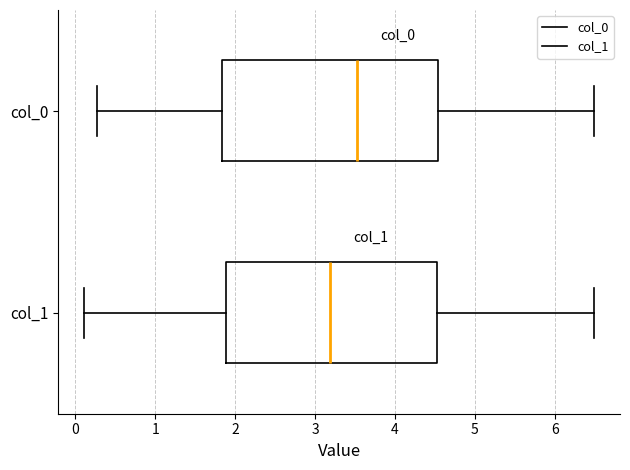

Which box's median line is the furthest to the left?

col_1